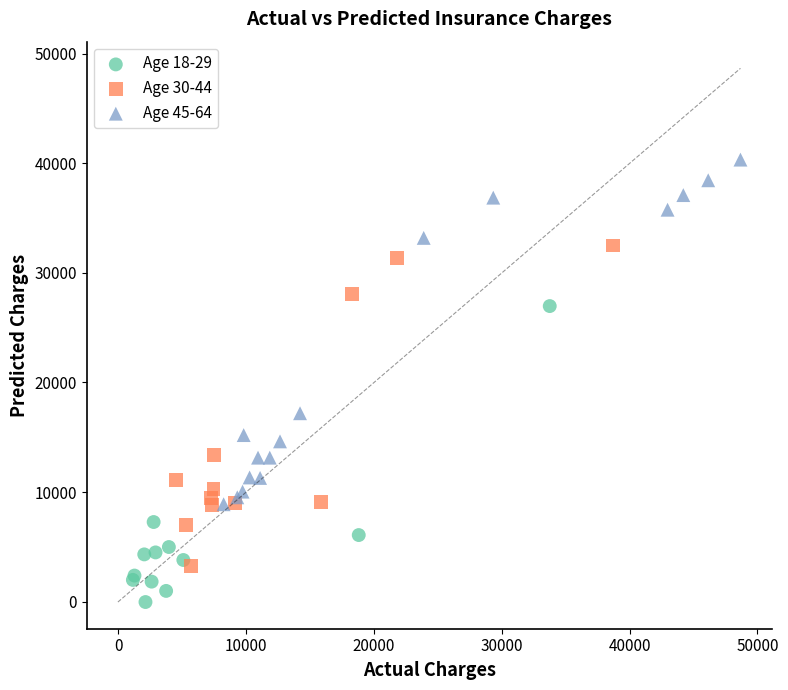

Which series contains the lowest Y value?

Age 18-29